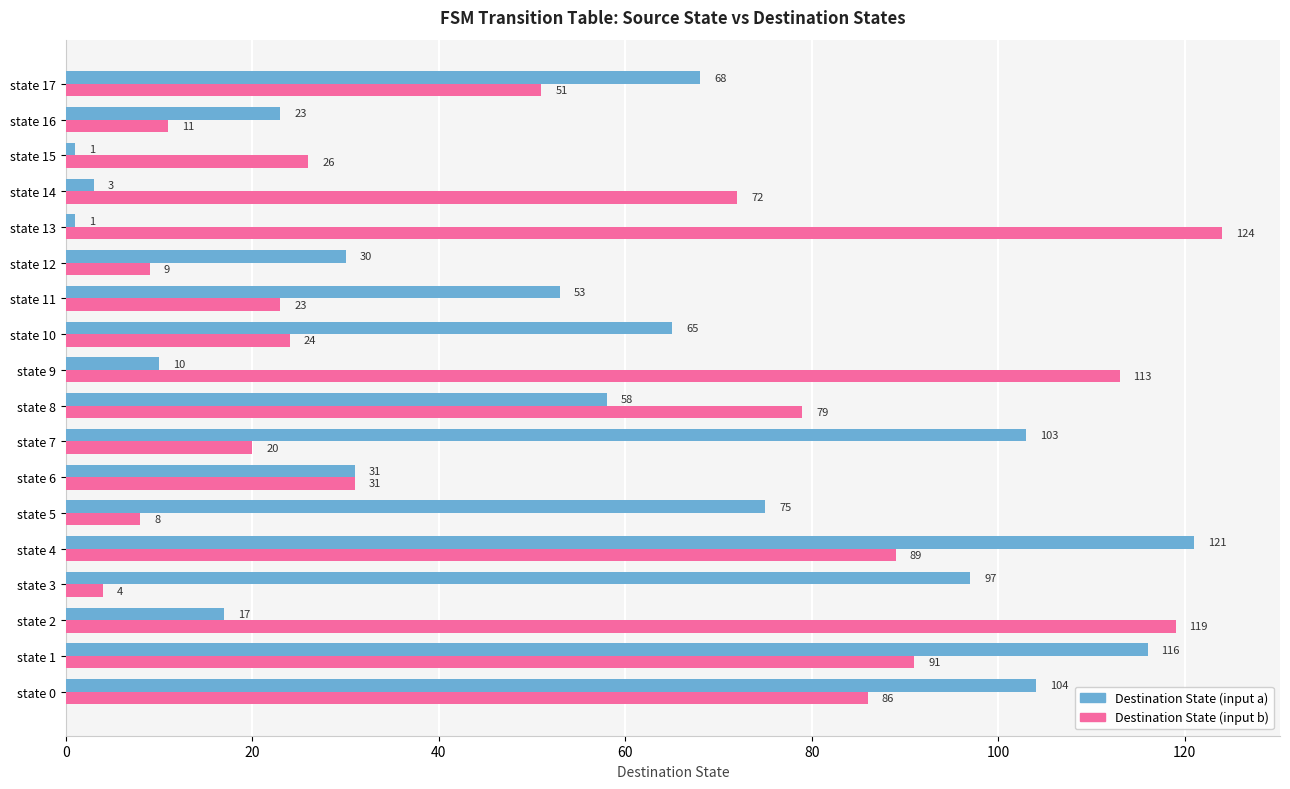

The value of Destination State (input b) at state 1 is 91. True or false?

True